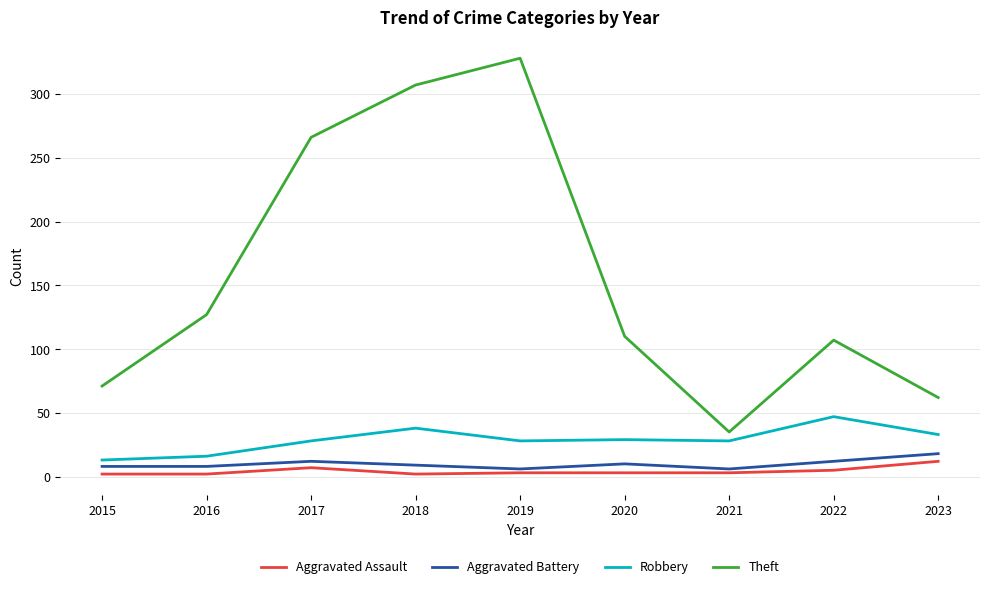

What is the smallest value displayed?

2